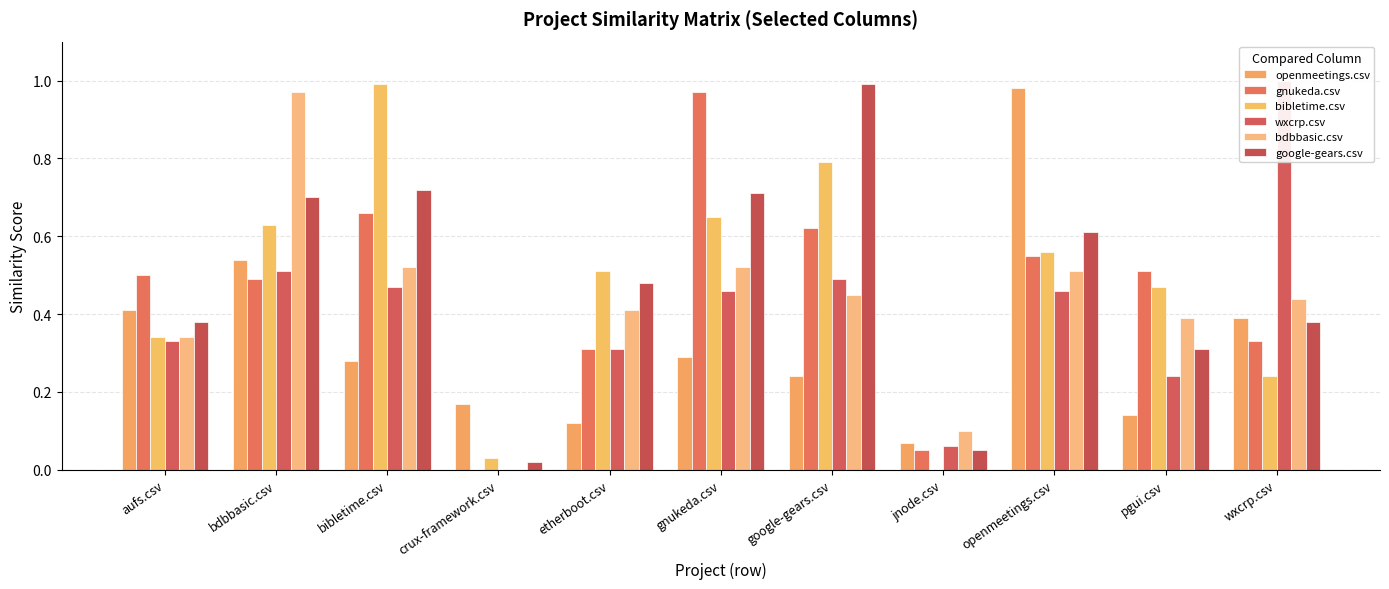

Which series has the largest range (max minus min)?

wxcrp.csv